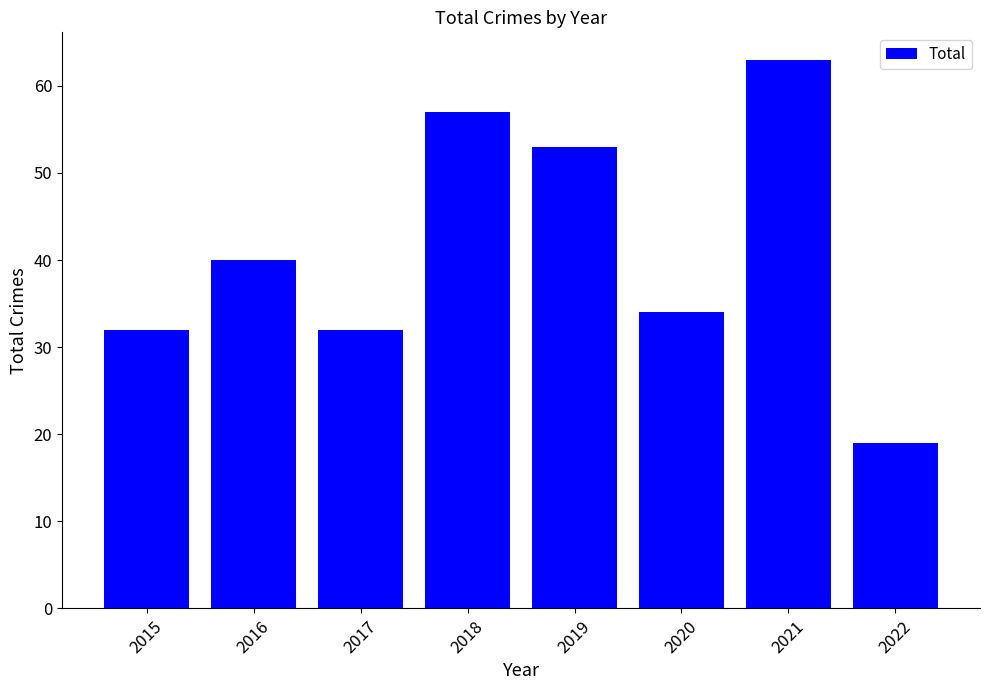

Reading right to left, transcribe all the data shown in this chart.

2022=19	2021=63	2020=34	2019=53	2018=57	2017=32	2016=40	2015=32